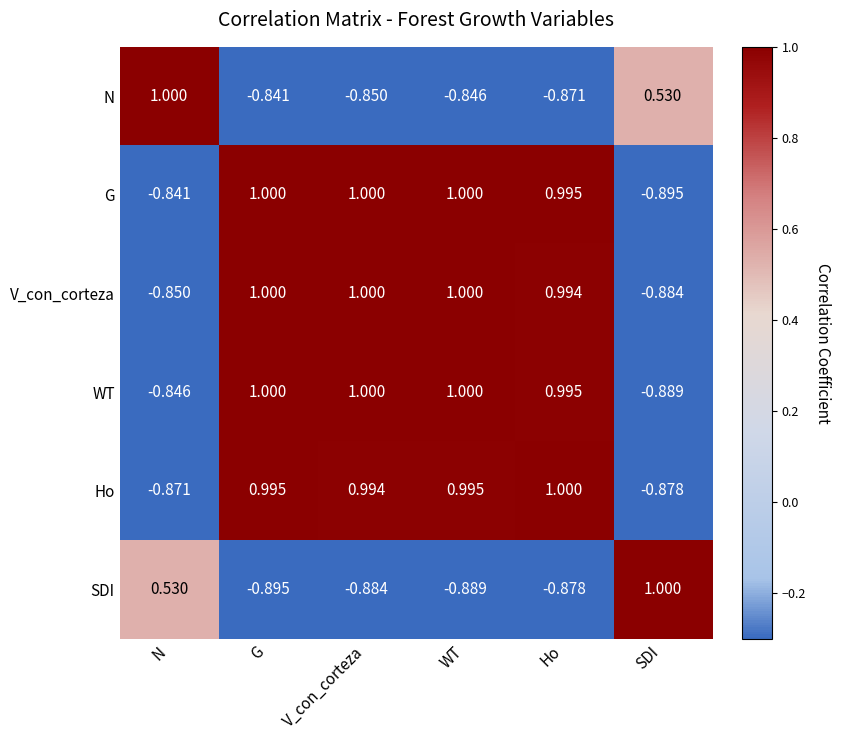

Between G and Ho, which series saw the biggest shift?

N